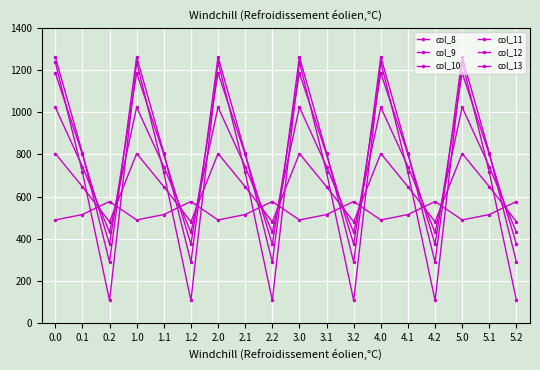

How many times do col_10 and col_8 cross each other?

11